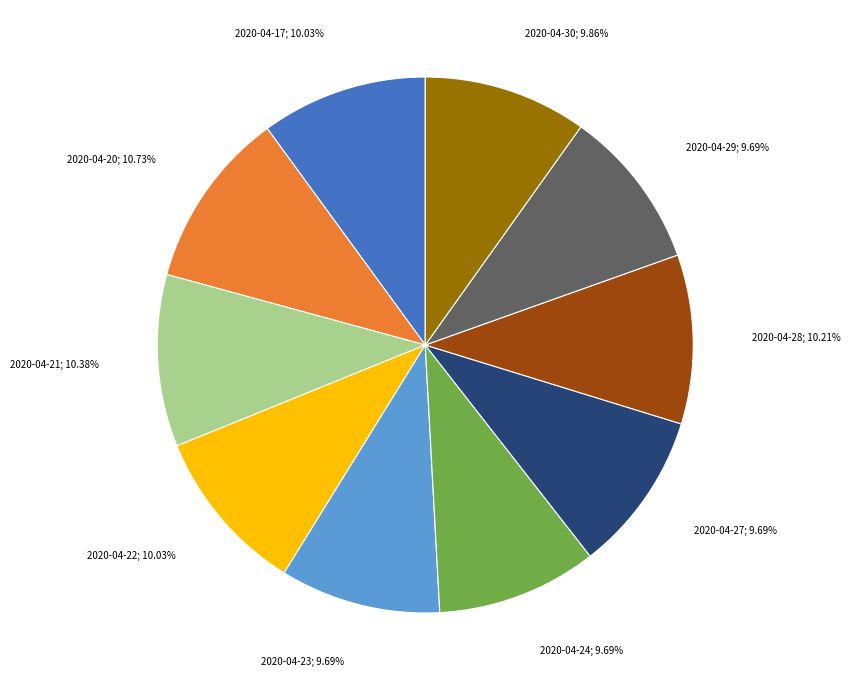

Is there any slice that represents more than half of the pie?

No